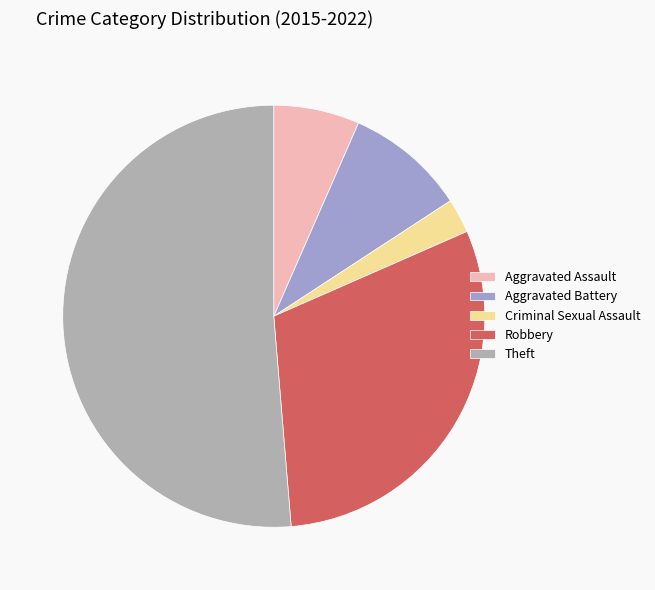

How many segments does this pie chart have?

5